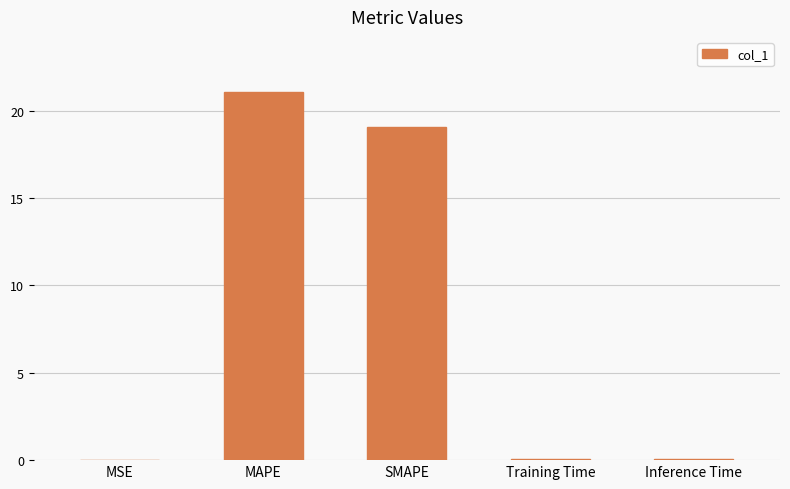

Approximately how many times larger is the value at SMAPE compared to MAPE?

0.9